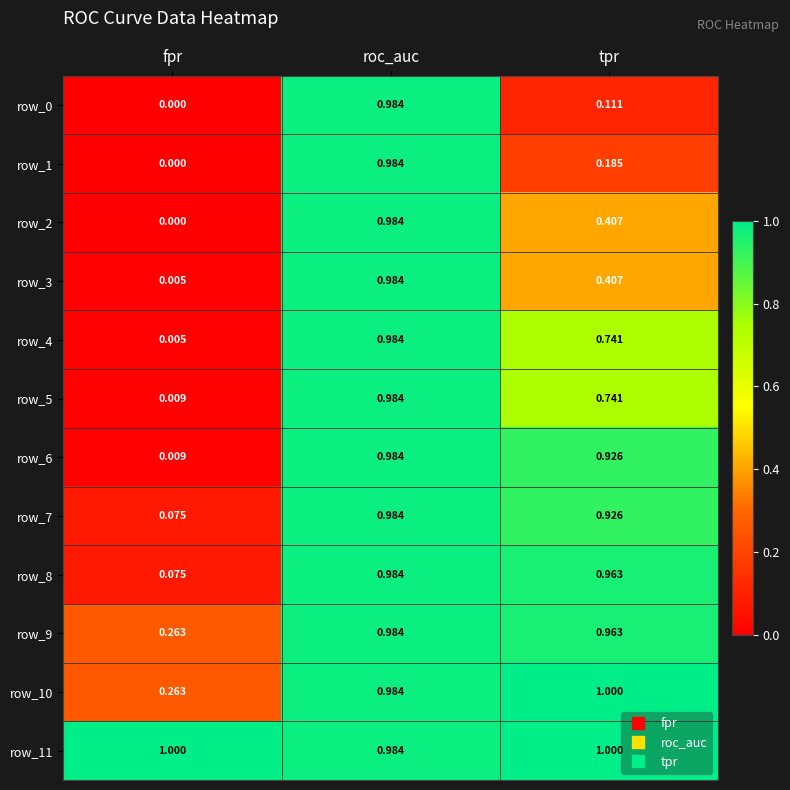

Where is row_5 nearest to the value 0?

fpr